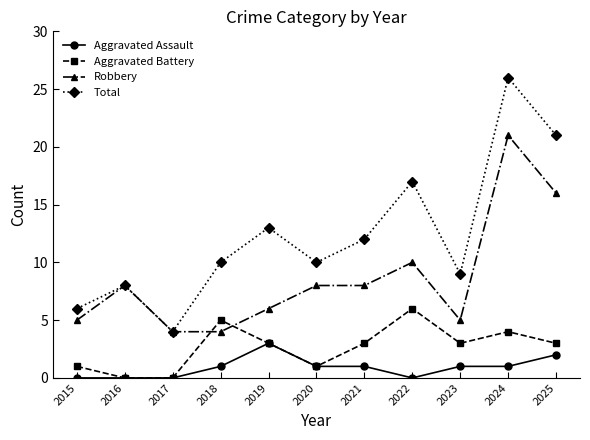

What are all the series names shown in the legend?

Aggravated Assault, Aggravated Battery, Robbery, Total